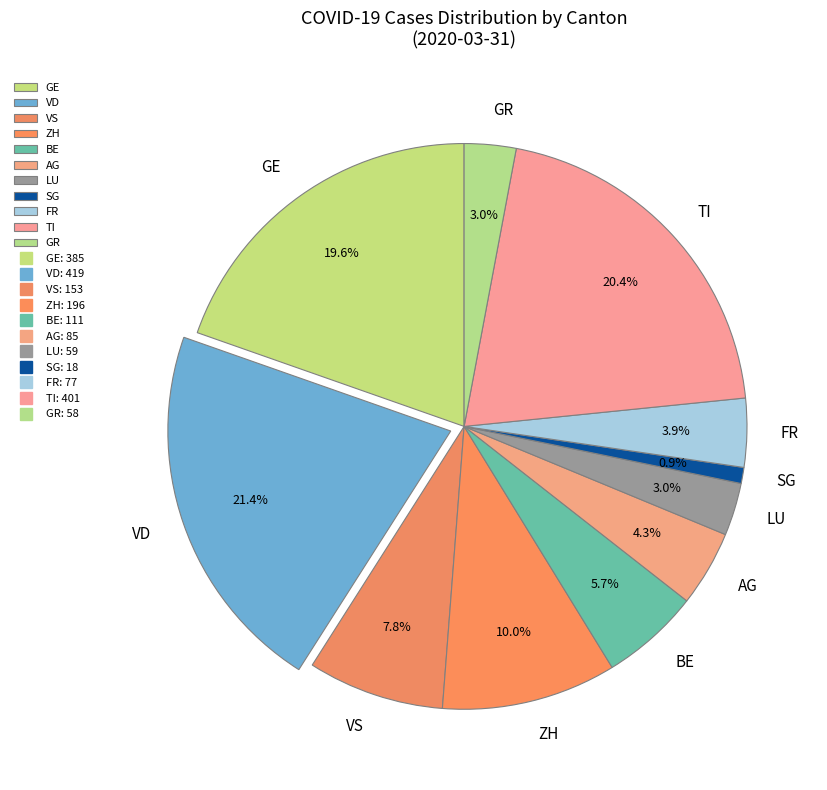

Which has a higher value, TI or VD?

VD